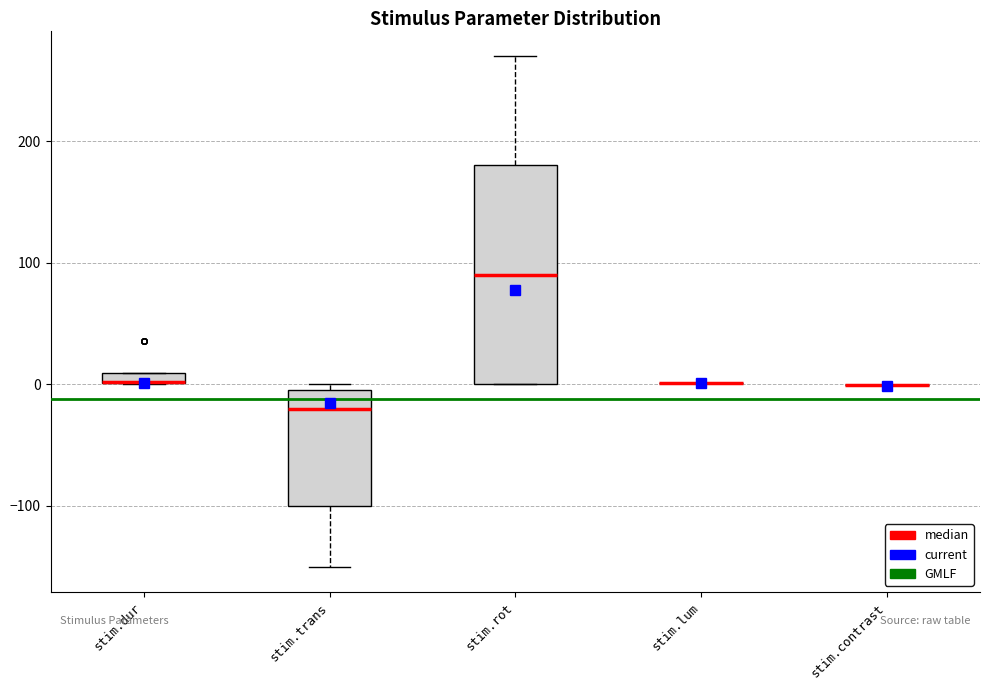

Comparing the boxes themselves (not the whiskers), which one is the tallest?

stim.rot